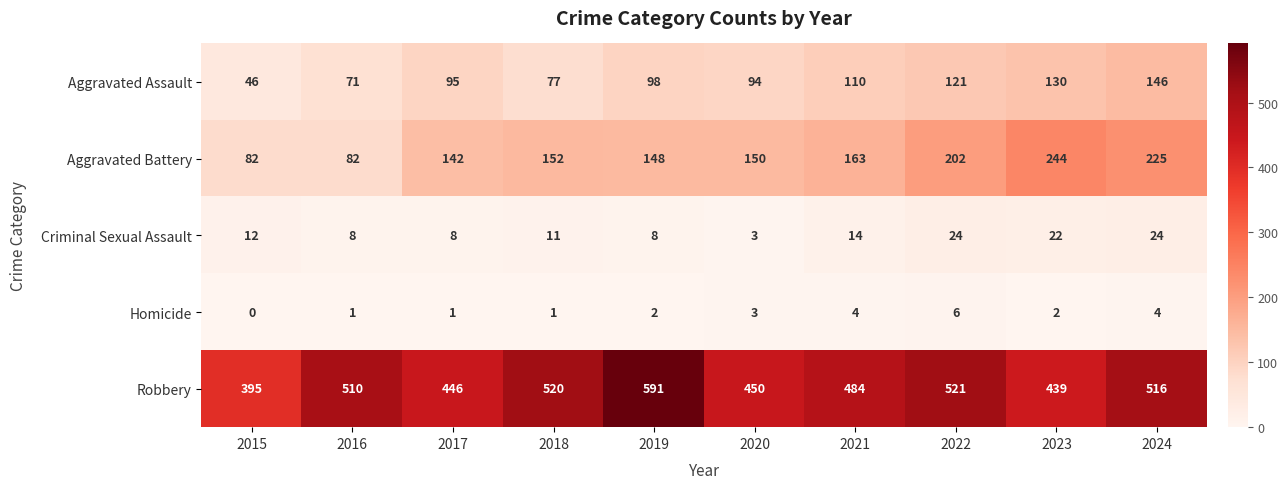

List the series in order of their peak value, highest first.

Robbery, Aggravated Battery, Aggravated Assault, Criminal Sexual Assault, Homicide